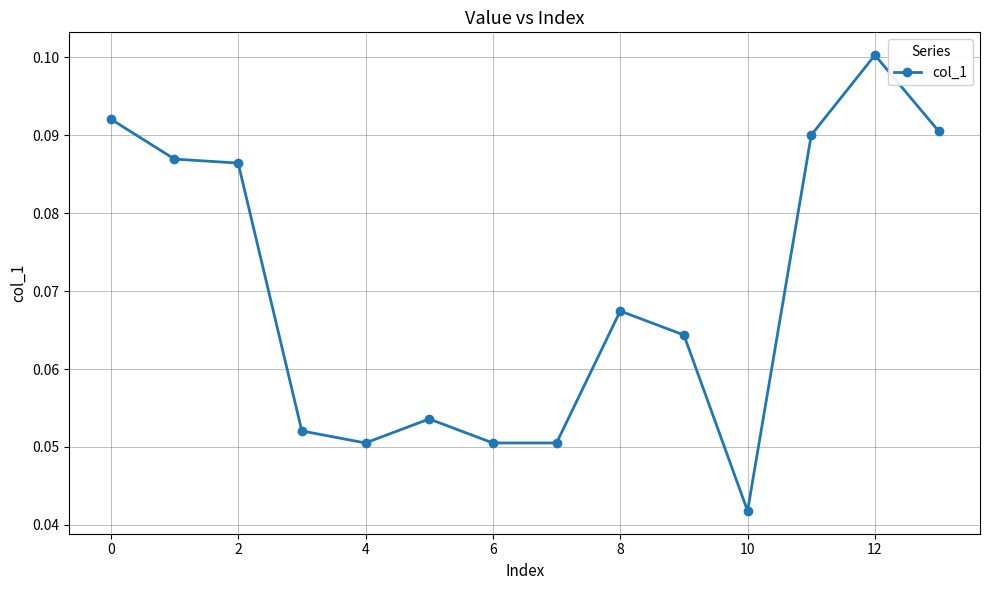

True or false: the data has more than 1 interior local peaks.

True